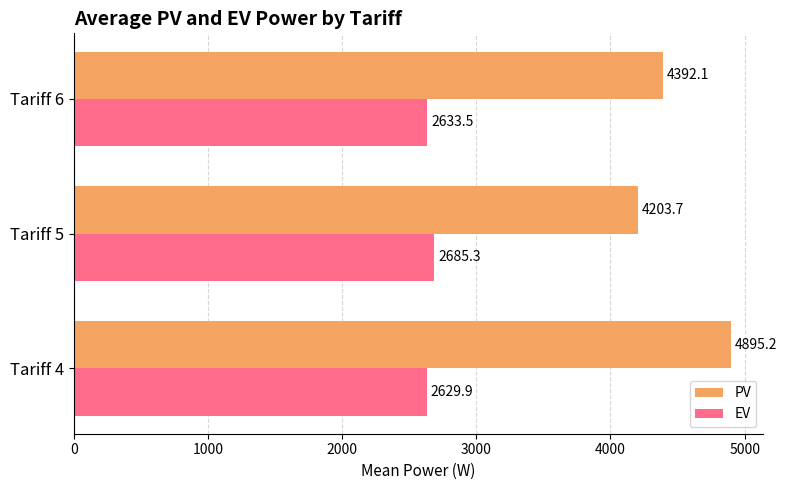

What are all the series names shown in the legend?

PV, EV